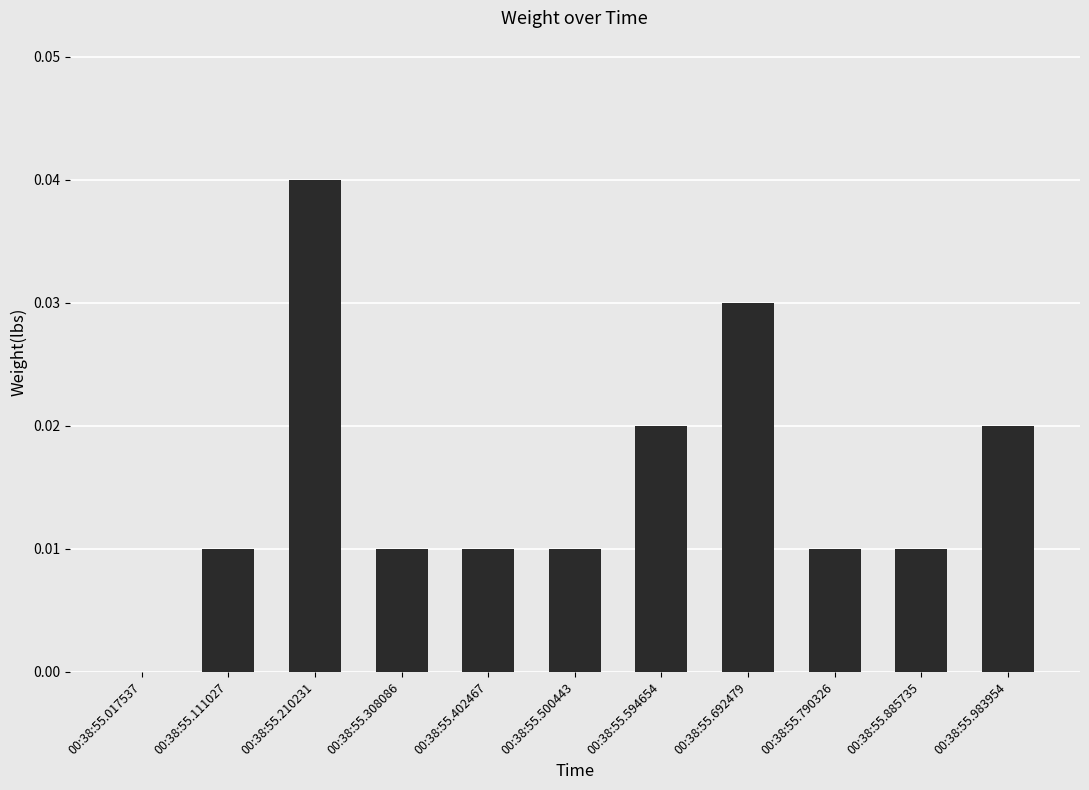

Are the bars grouped side by side (vs. stacked)?

No